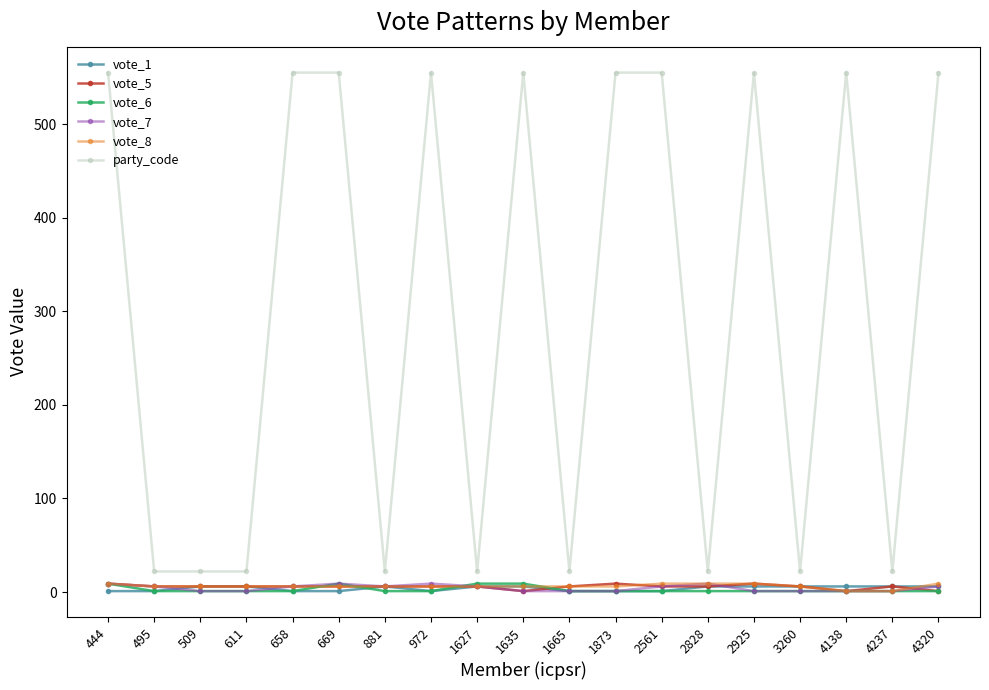

Reading right to left, what are all the values shown in this chart?

vote_1: 4320=6	4237=6	4138=6	3260=6	2925=6	2828=6	2561=1	1873=1	1665=1	1635=6	1627=6	972=1	881=6	669=1	658=1	611=6	509=6	495=1	444=1
vote_5: 4320=1	4237=6	4138=1	3260=6	2925=9	2828=6	2561=6	1873=9	1665=6	1635=1	1627=6	972=6	881=6	669=6	658=6	611=6	509=6	495=6	444=9
vote_6: 4320=1	4237=1	4138=1	3260=1	2925=1	2828=1	2561=1	1873=1	1665=1	1635=9	1627=9	972=1	881=1	669=9	658=1	611=1	509=1	495=1	444=9
vote_7: 4320=6	4237=1	4138=1	3260=1	2925=1	2828=9	2561=6	1873=1	1665=1	1635=1	1627=6	972=9	881=6	669=9	658=6	611=1	509=1	495=6	444=9
vote_8: 4320=9	4237=1	4138=1	3260=6	2925=9	2828=9	2561=9	1873=6	1665=6	1635=6	1627=6	972=6	881=6	669=6	658=6	611=6	509=6	495=6	444=9
party_code: 4320=555	4237=22	4138=555	3260=22	2925=555	2828=22	2561=555	1873=555	1665=22	1635=555	1627=22	972=555	881=22	669=555	658=555	611=22	509=22	495=22	444=555